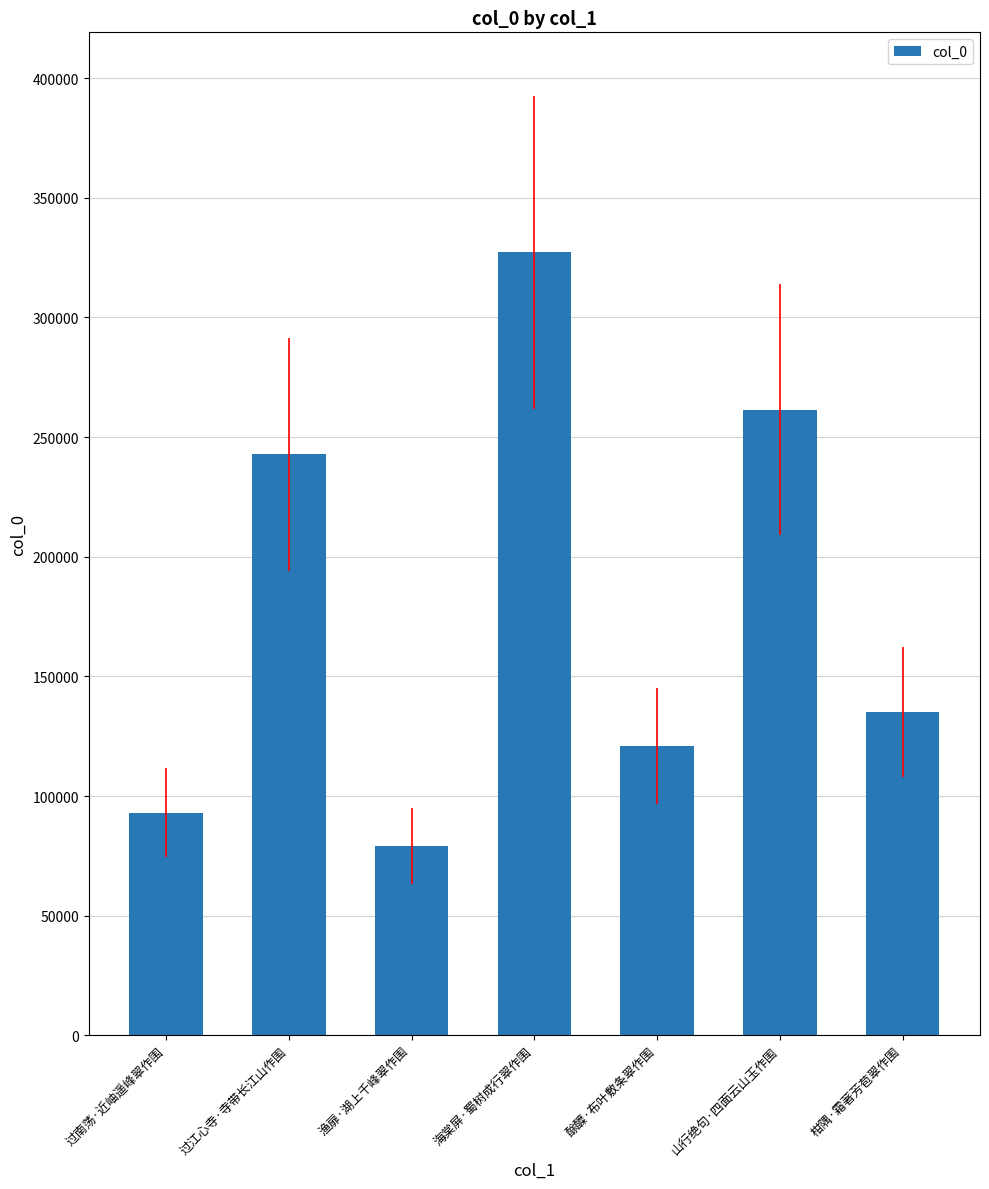

What is the ratio of the value at 过南荡·近岫遥峰翠作围 to the value at 海棠屏·蜀树成行翠作围?

0.3